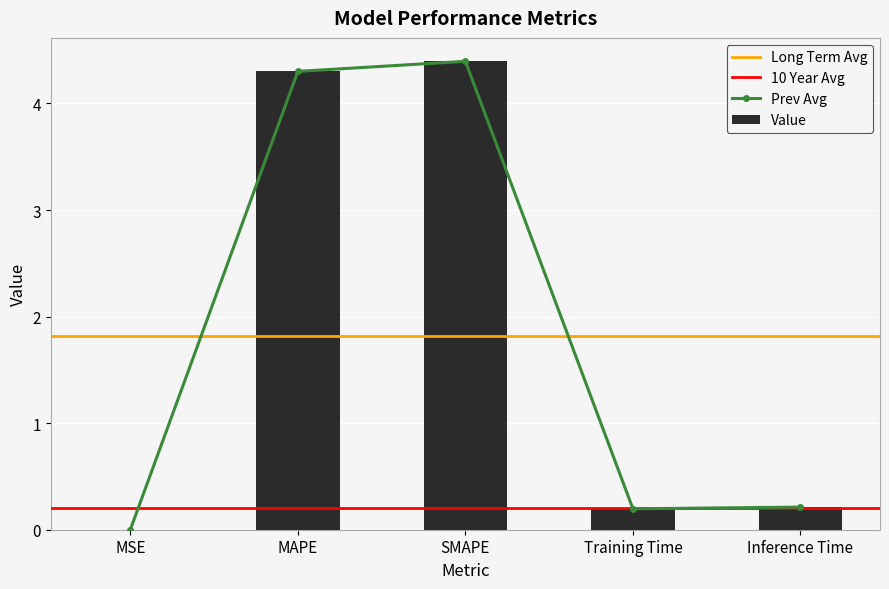

Where is the data nearest to the value 2?

Inference Time